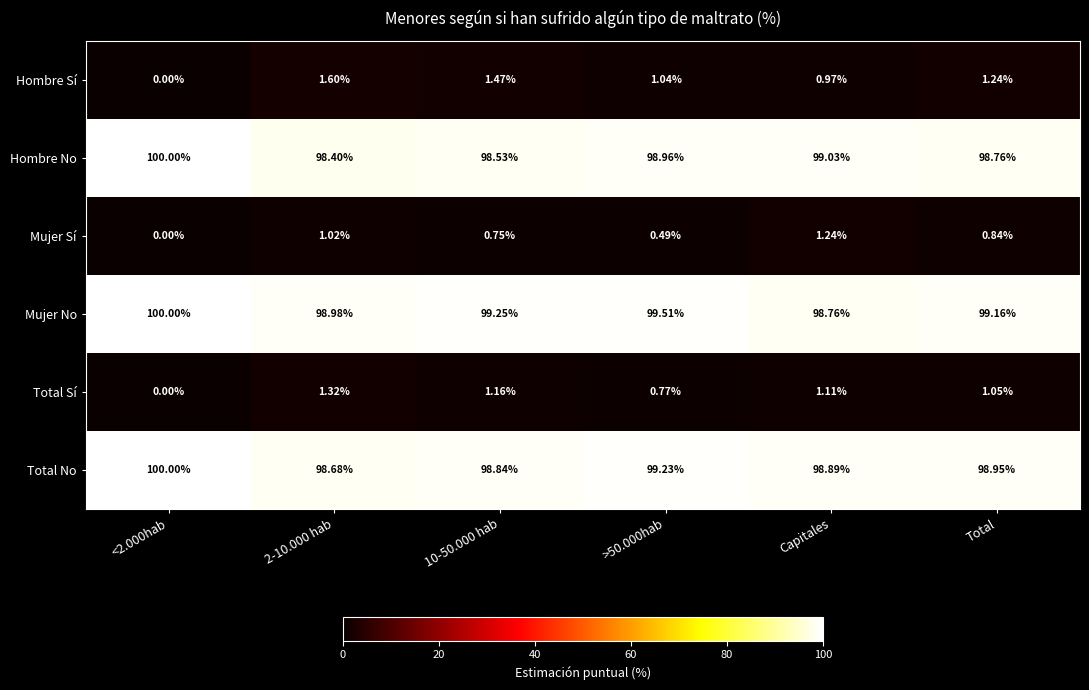

At how many categories does at least one series exceed 46?

6